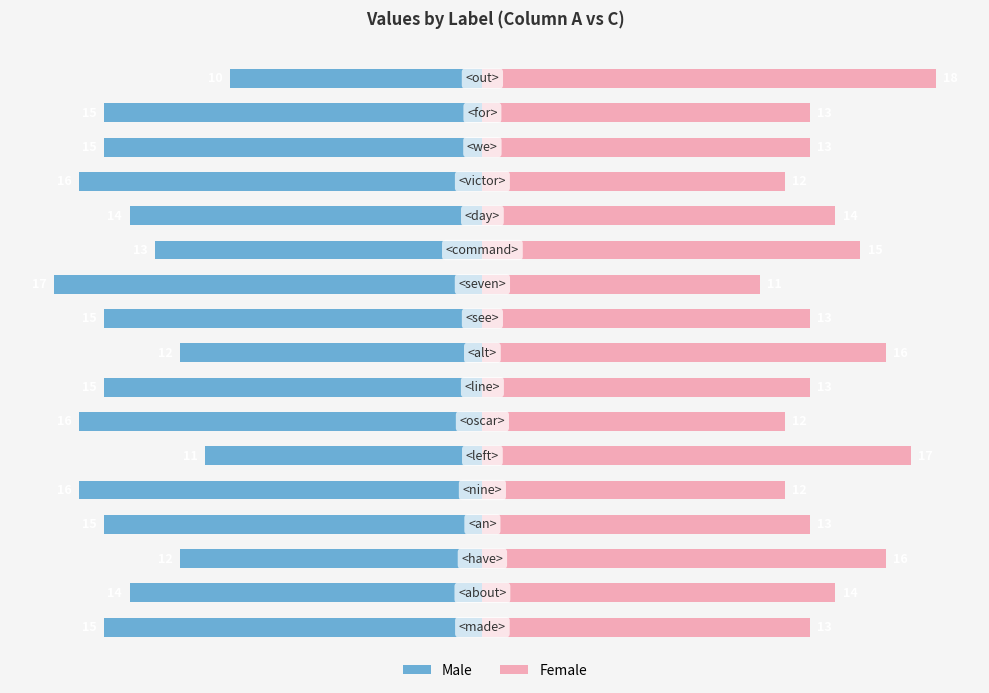

What are all the series names shown in the legend?

Male, Female